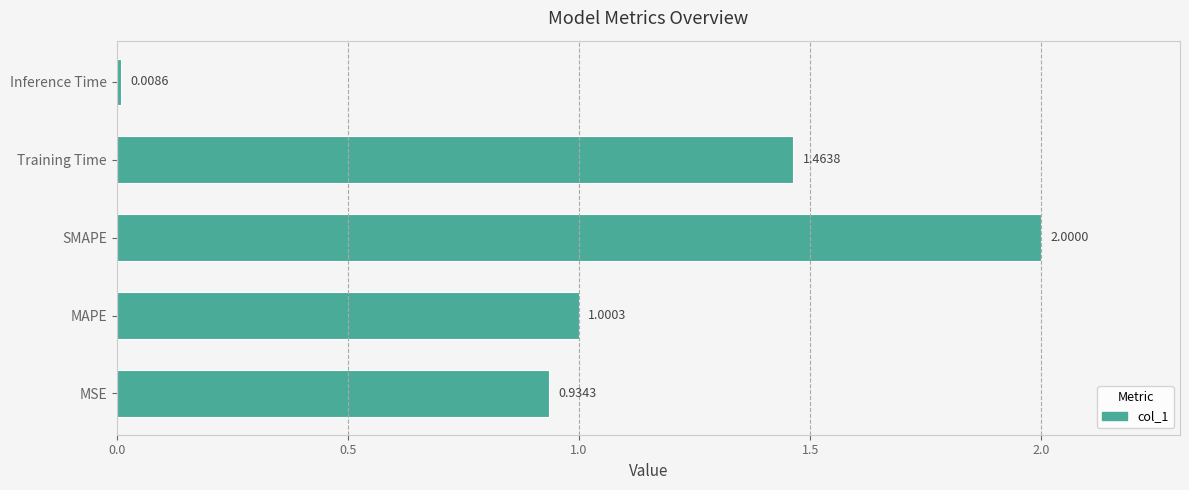

What is the difference between the second highest and second lowest values?

0.5